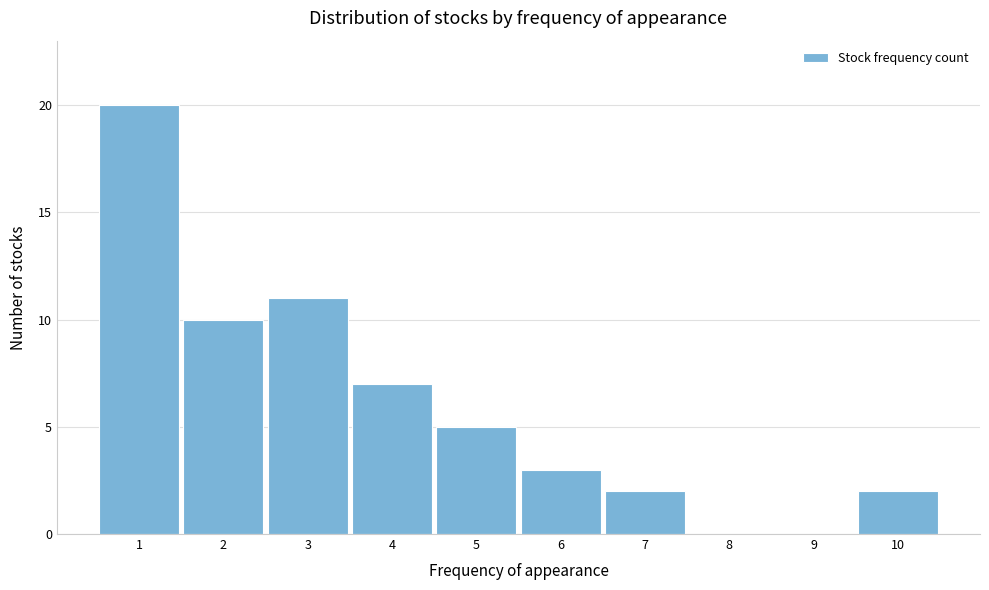

Reading left to right, list every bar in this chart as the range it spans on the x-axis followed by its height. The values are not printed on the chart, so give them approximately, as read against the axis.

0.5 to 1.5: 20
1.5 to 2.5: 10
2.5 to 3.5: 11
3.5 to 4.5: 7
4.5 to 5.5: 5
5.5 to 6.5: 3
6.5 to 7.5: 2
7.5 to 8.5: 0
8.5 to 9.5: 0
9.5 to 10.5: 2